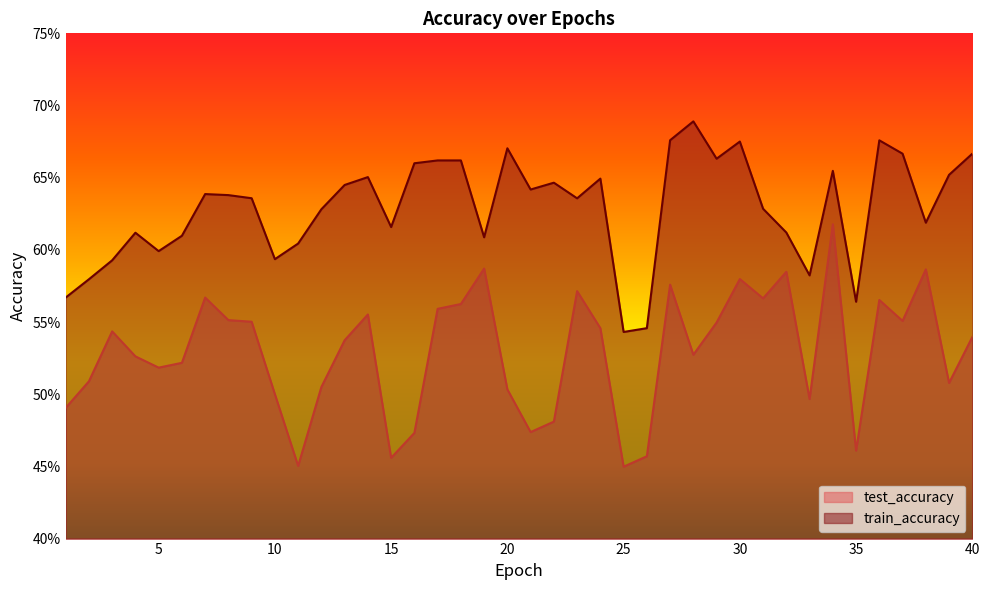

What is the value of the test_accuracy point at the 11th from the left?

0.5